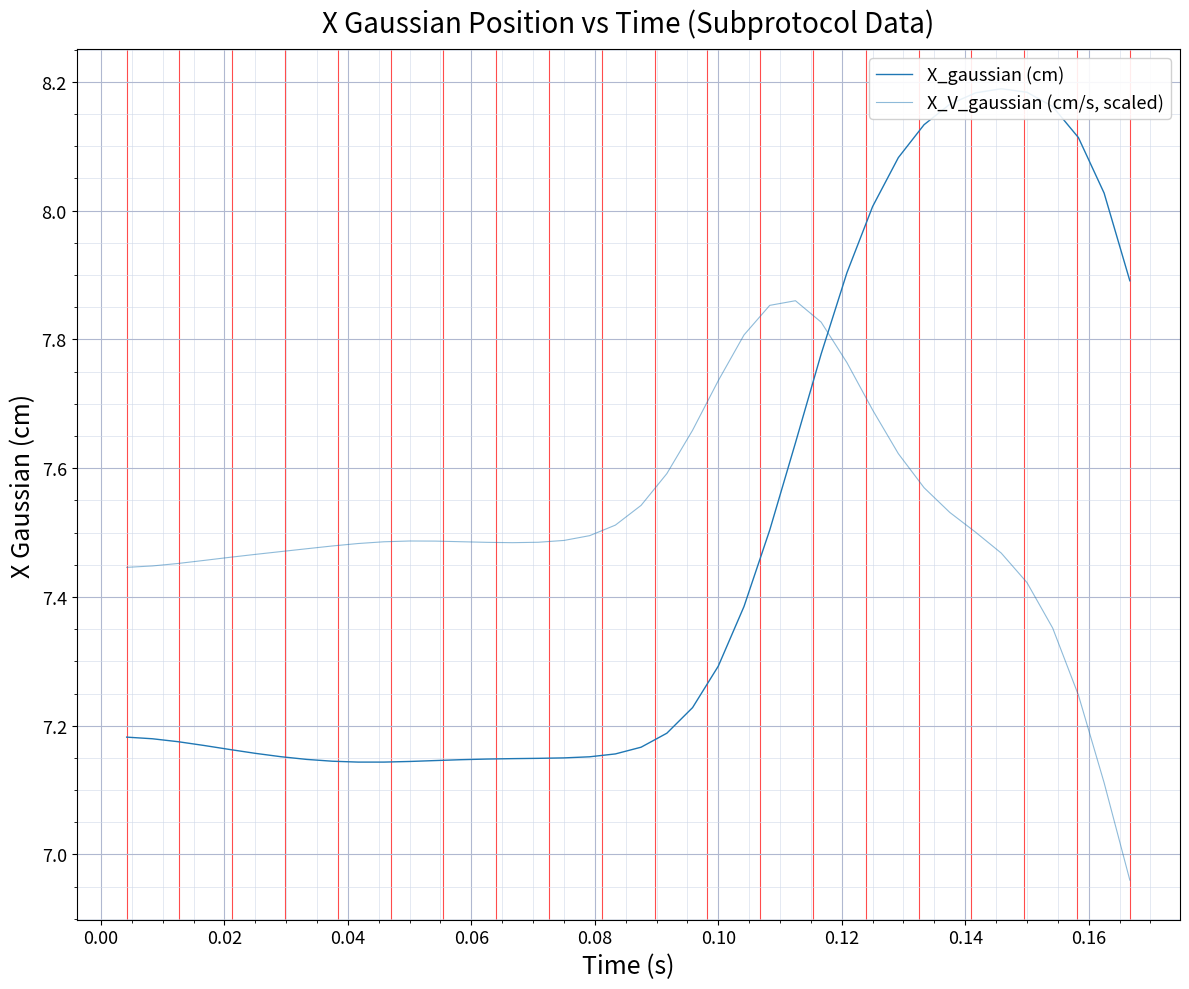

Reading left to right, transcribe all the data shown in this chart.

X_gaussian (cm): 7.2	7.2	7.2	7.2	7.2	7.2	7.2	7.1	7.1	7.1	7.1	7.1	7.1	7.1	7.1	7.1	7.1	7.2	7.2	7.2	7.2	7.2	7.2	7.3	7.4	7.5	7.6	7.8	7.9	8.0	8.1	8.1	8.2	8.2	8.2	8.2	8.2	8.1	8.0	7.9
X_V_gaussian (cm/s, scaled): 7.4	7.4	7.5	7.5	7.5	7.5	7.5	7.5	7.5	7.5	7.5	7.5	7.5	7.5	7.5	7.5	7.5	7.5	7.5	7.5	7.5	7.6	7.7	7.7	7.8	7.9	7.9	7.8	7.8	7.7	7.6	7.6	7.5	7.5	7.5	7.4	7.4	7.2	7.1	7.0